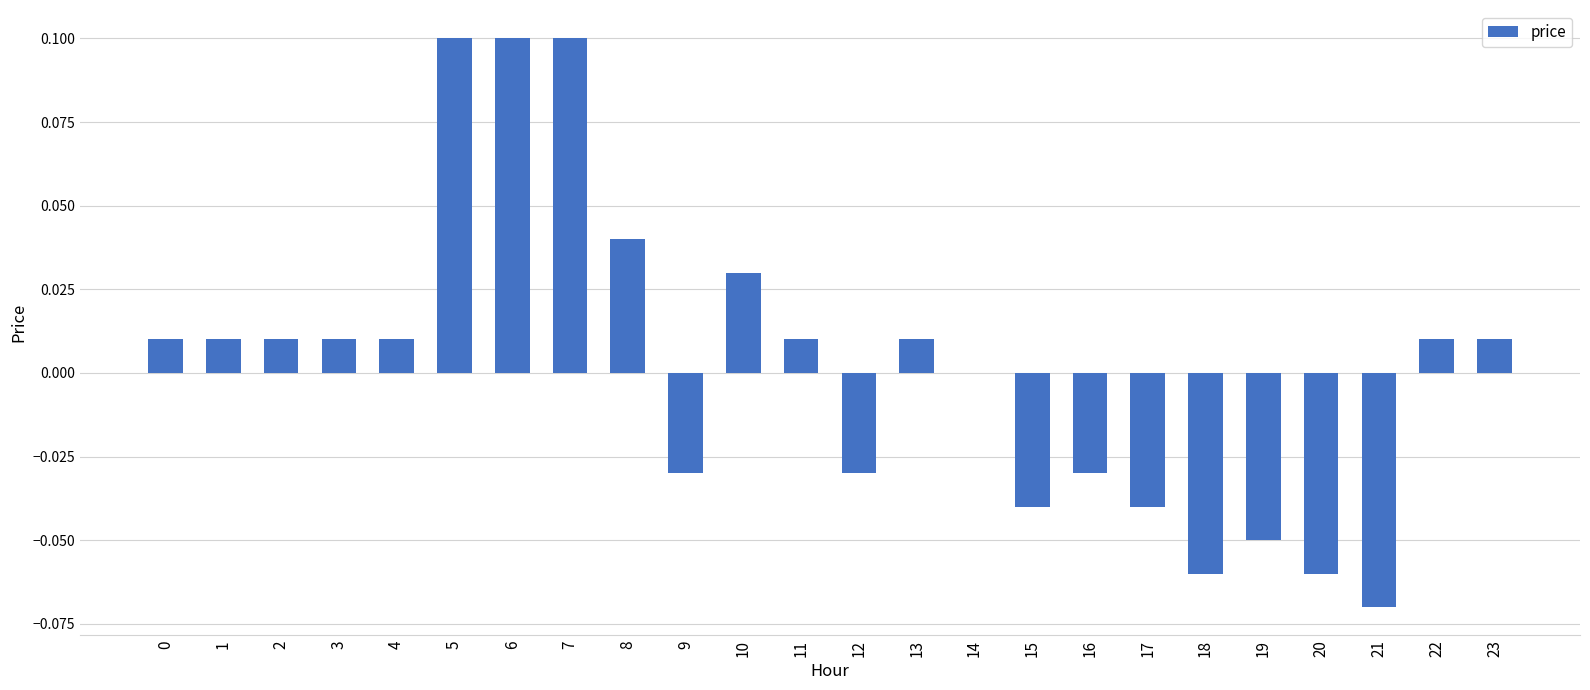

Which has a higher value, 15 or 23?

23